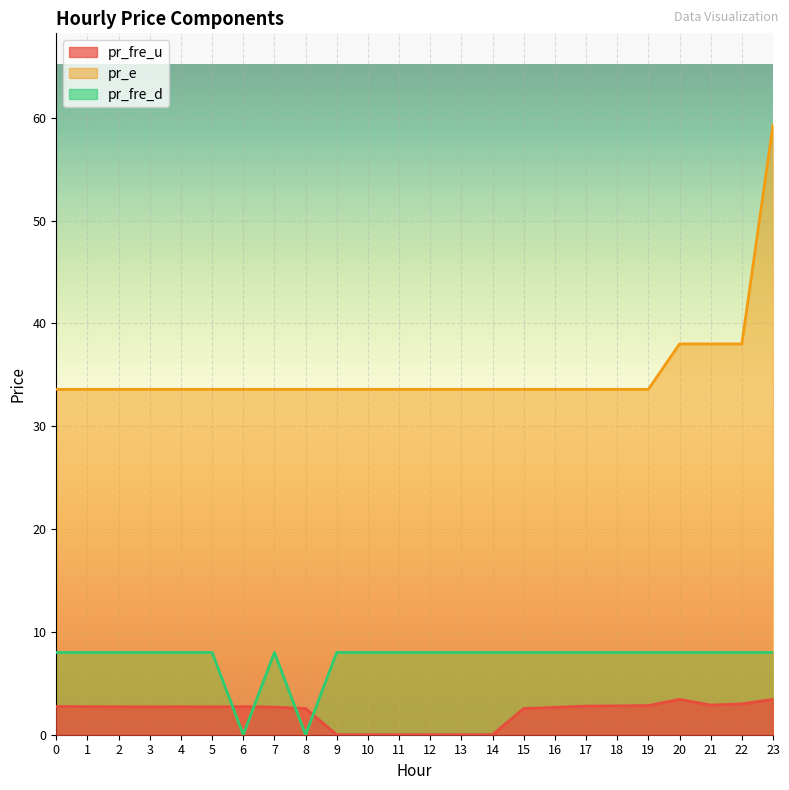

Which category has the highest value in the pr_e series?

23